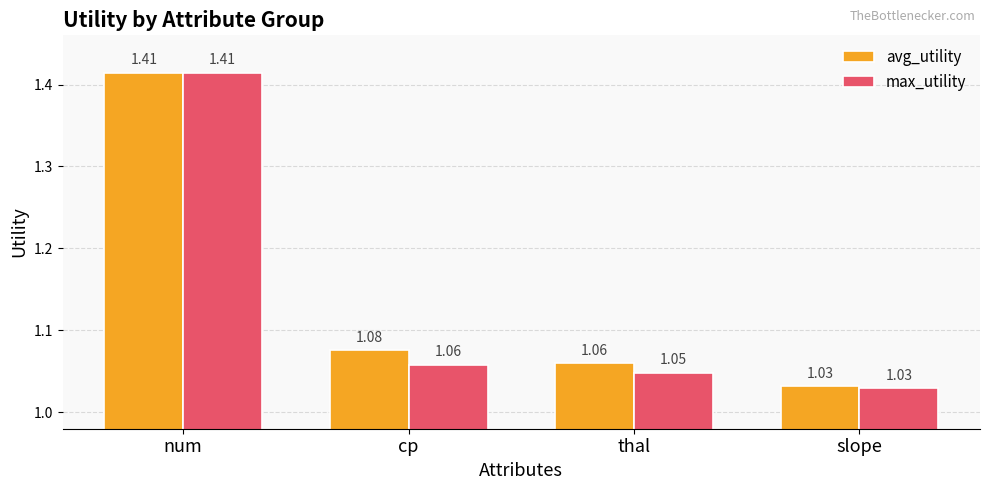

Are the bars grouped side by side (vs. stacked)?

Yes